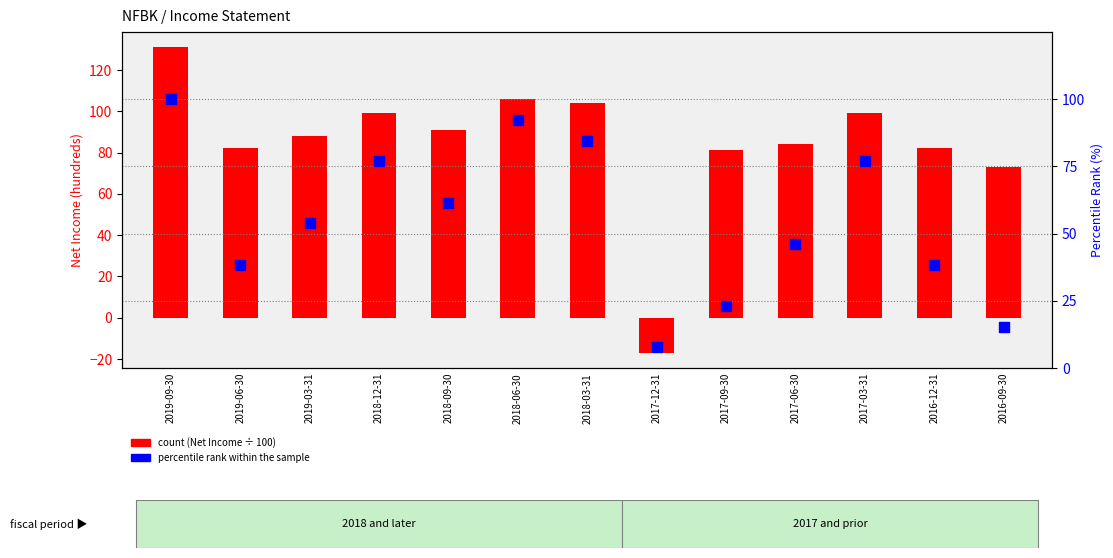

Which series has the largest Y range (max minus min)?

count